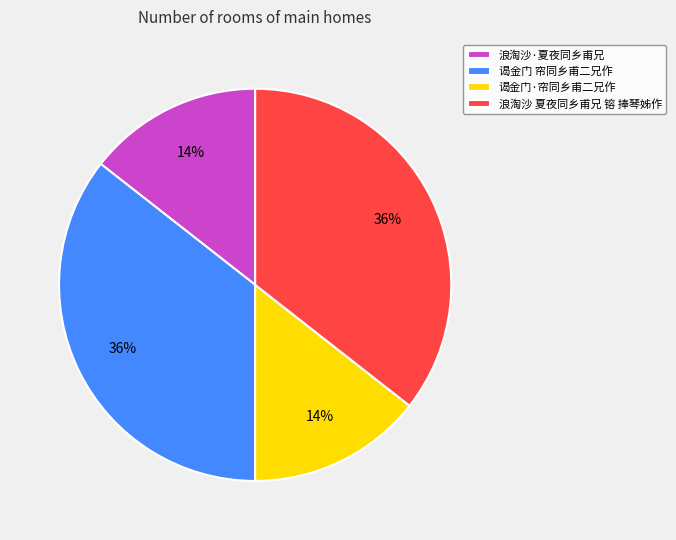

What percentage is the 谒金门·帘同乡甫二兄作 slice, to the nearest percent?

14%